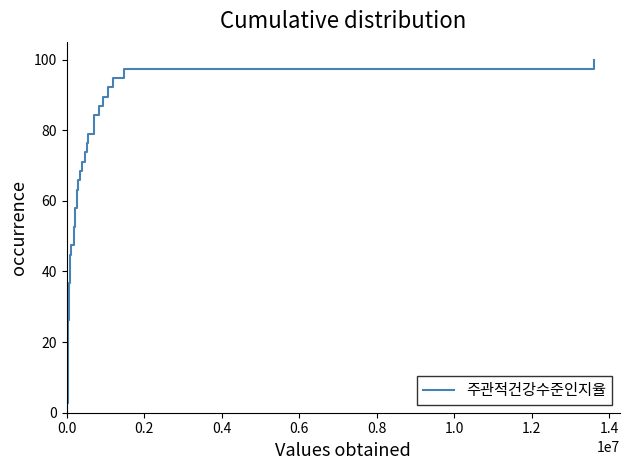

What is the greatest value displayed?

100.0